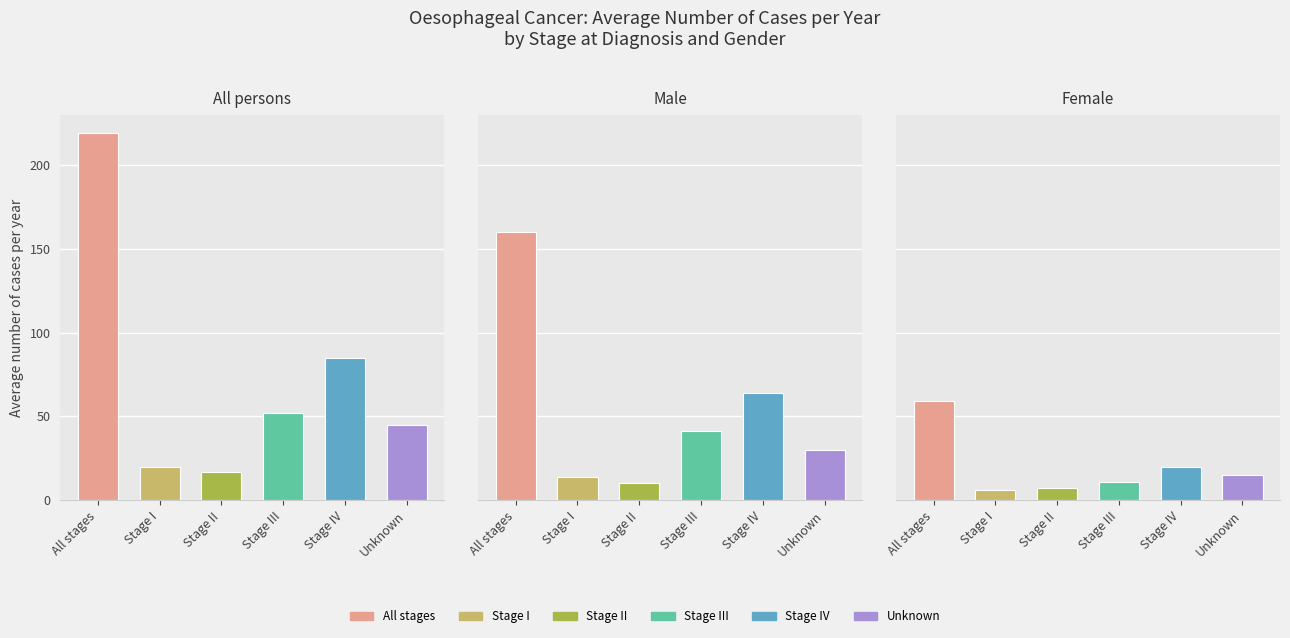

At which category does the chart reach its minimum across all series?

Stage I